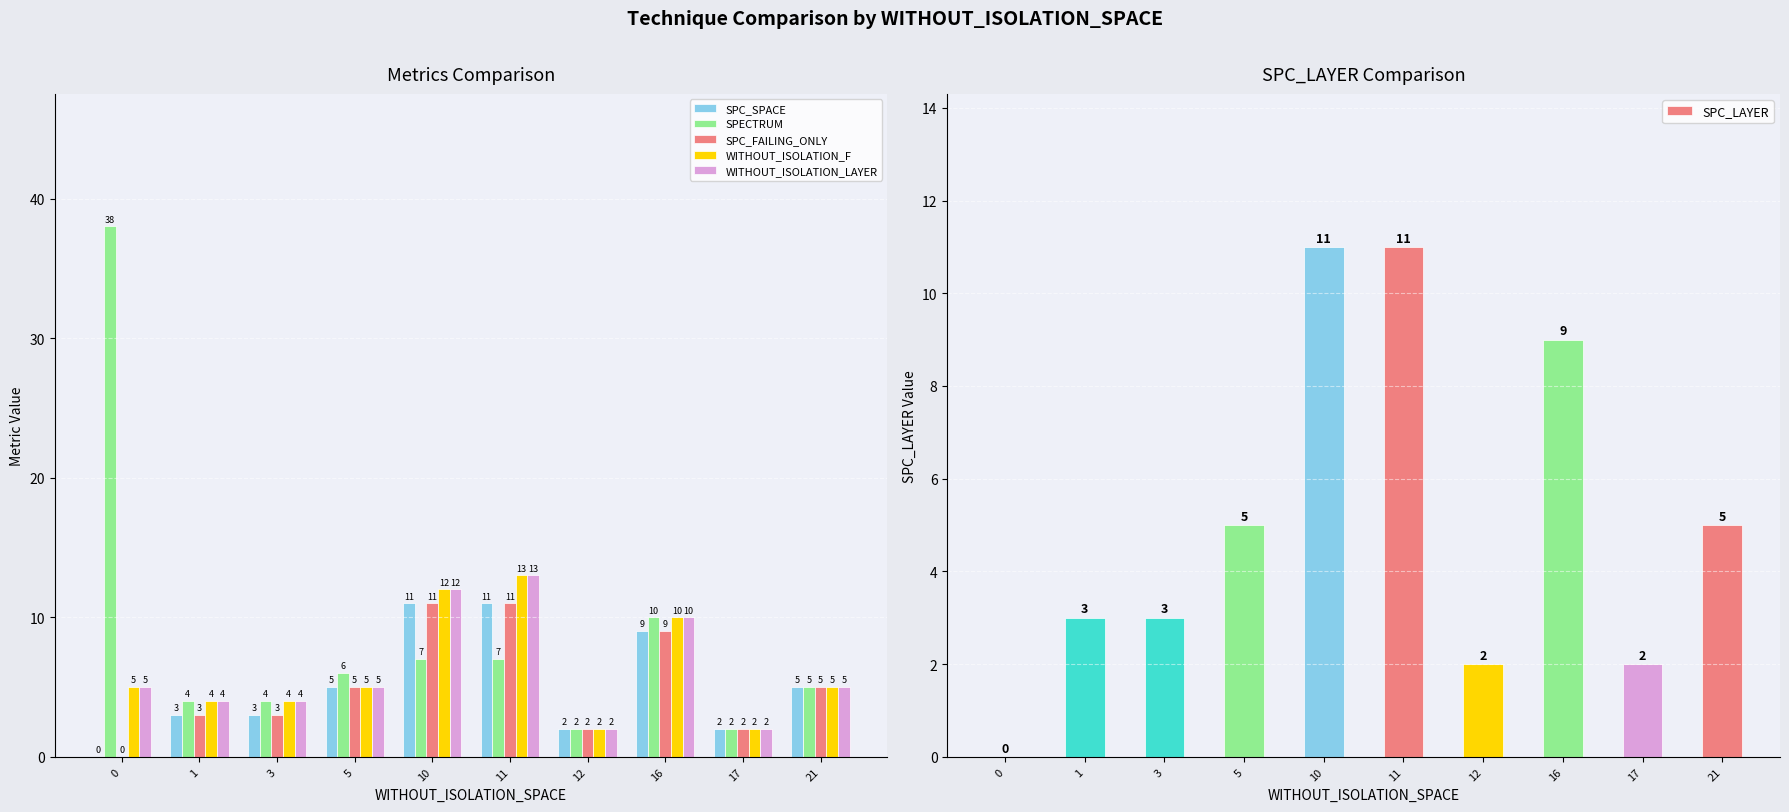

The value of WITHOUT_ISOLATION_LAYER at 21 is 5. True or false?

True